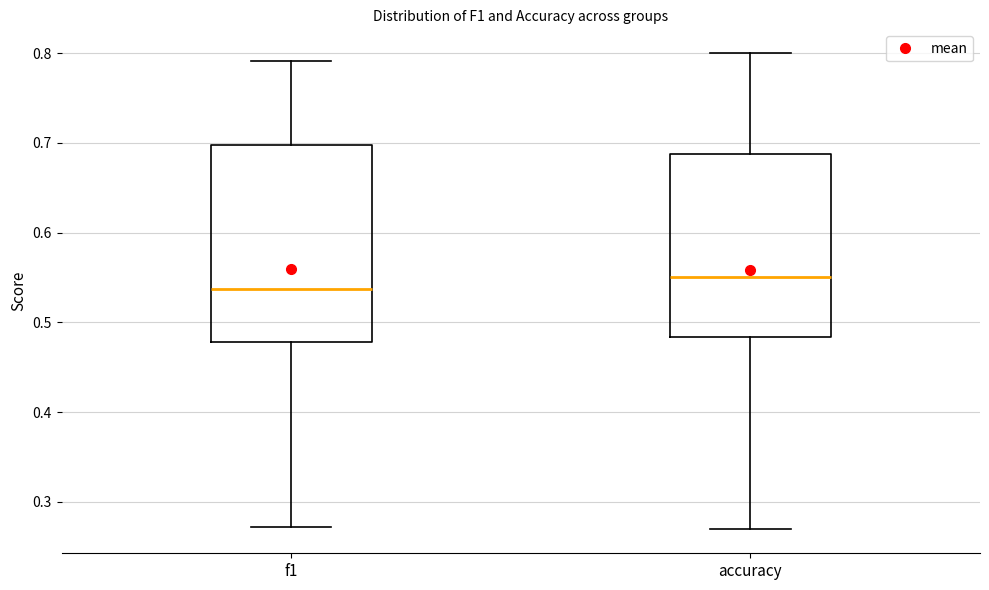

Which box's median line is the lowest?

f1